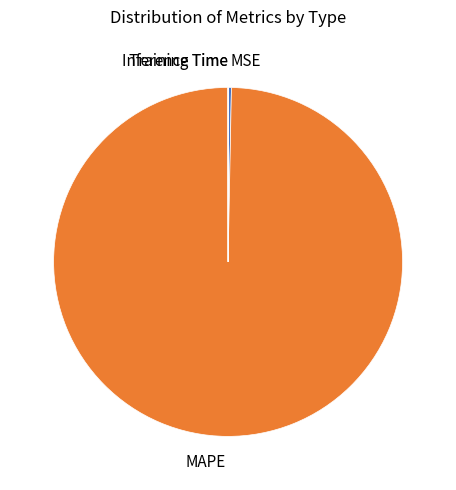

Which slice represents more than half of the pie?

MAPE